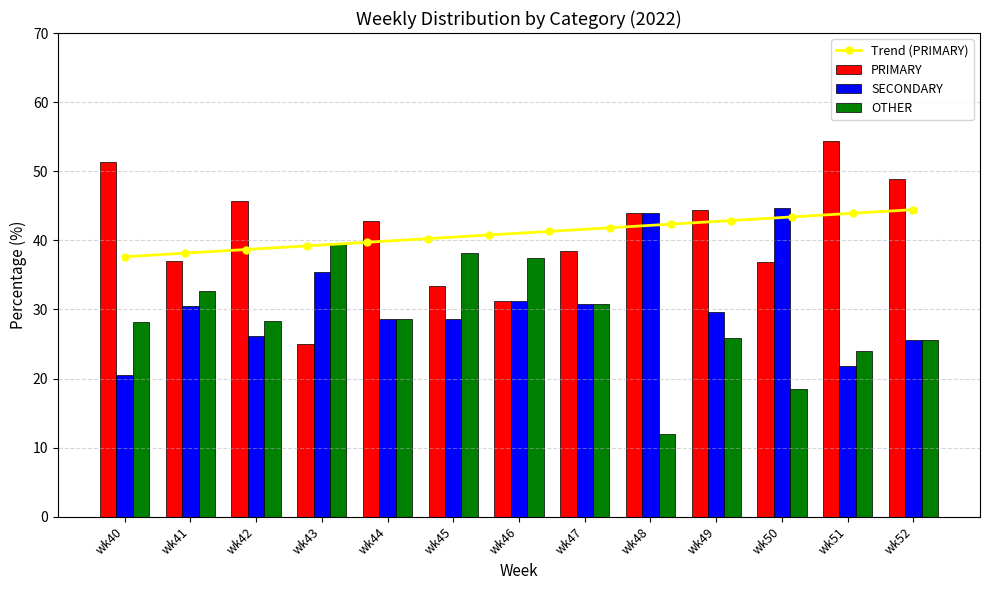

Which has a higher value, wk51 or wk50?

wk51